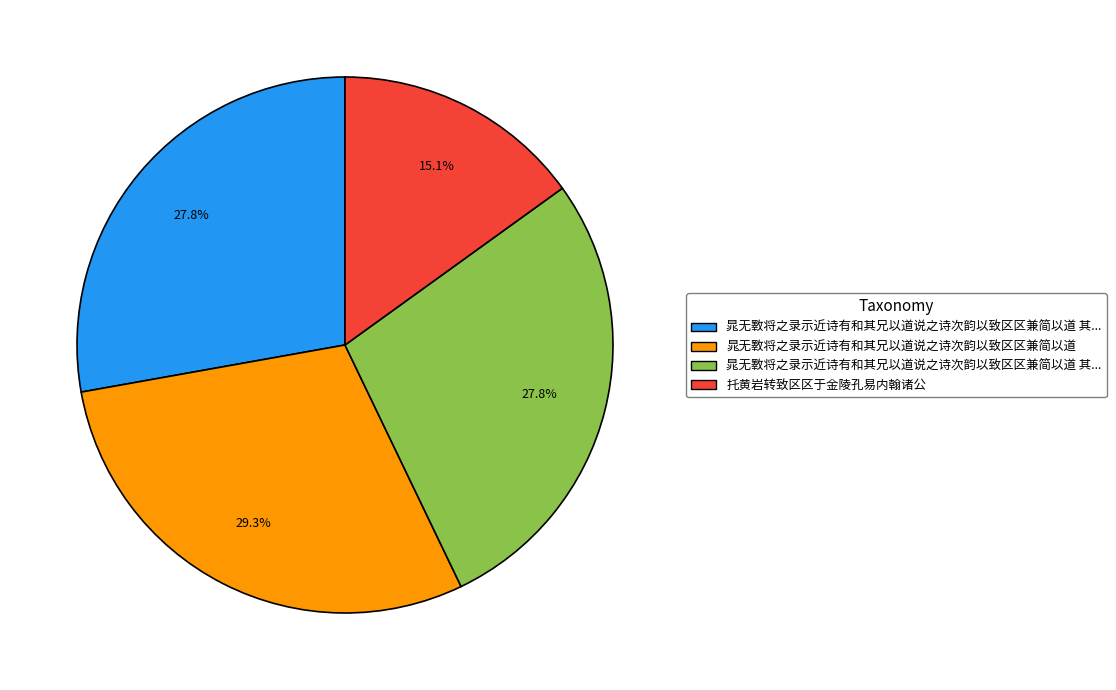

Does any single category account for the majority?

No